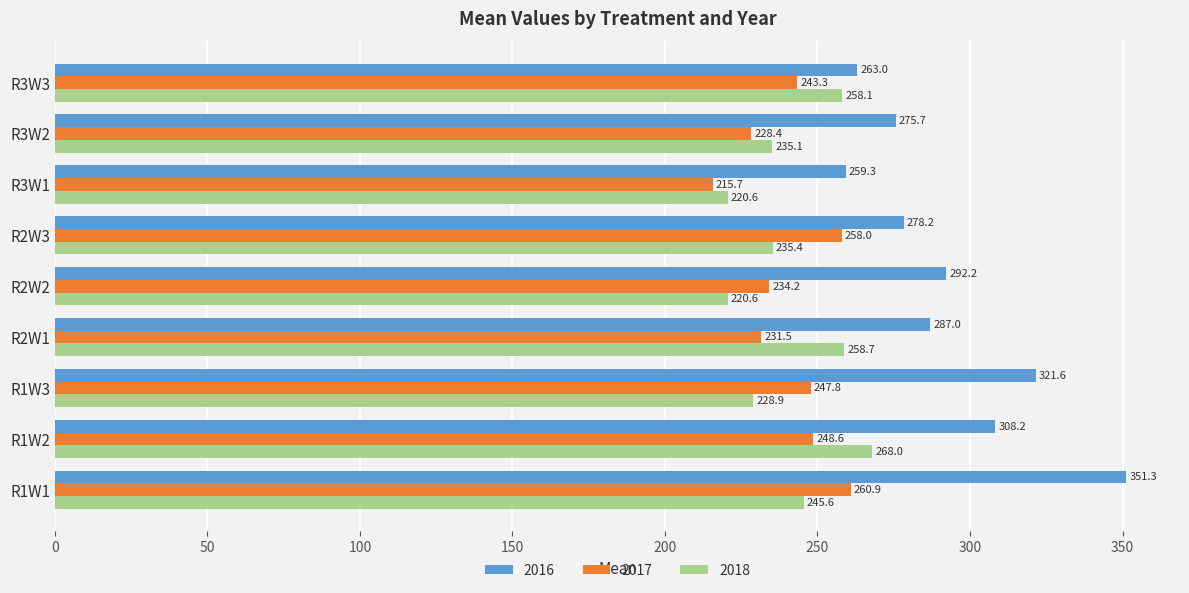

What is the sum of all 2017 values?

2168.4